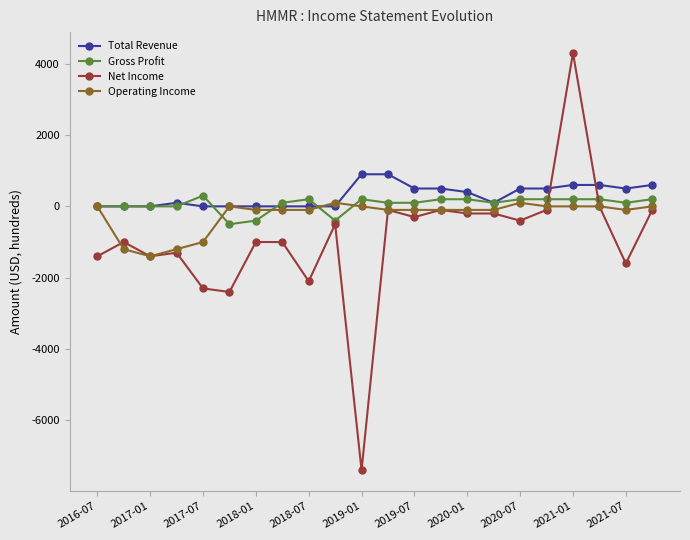

Rank the series by their average value, from highest to lowest.

Total Revenue, Gross Profit, Operating Income, Net Income